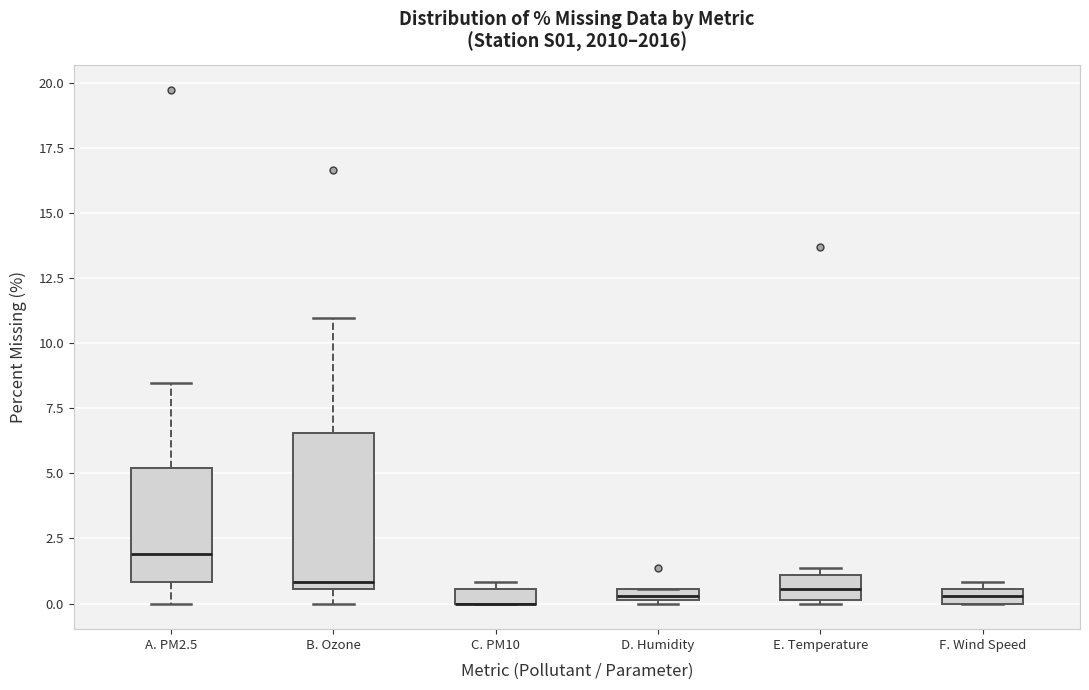

Where is the lower edge of the box for D. Humidity on the y-axis? The values are not printed on the chart, so give them approximately, as read against the axis.

0.0